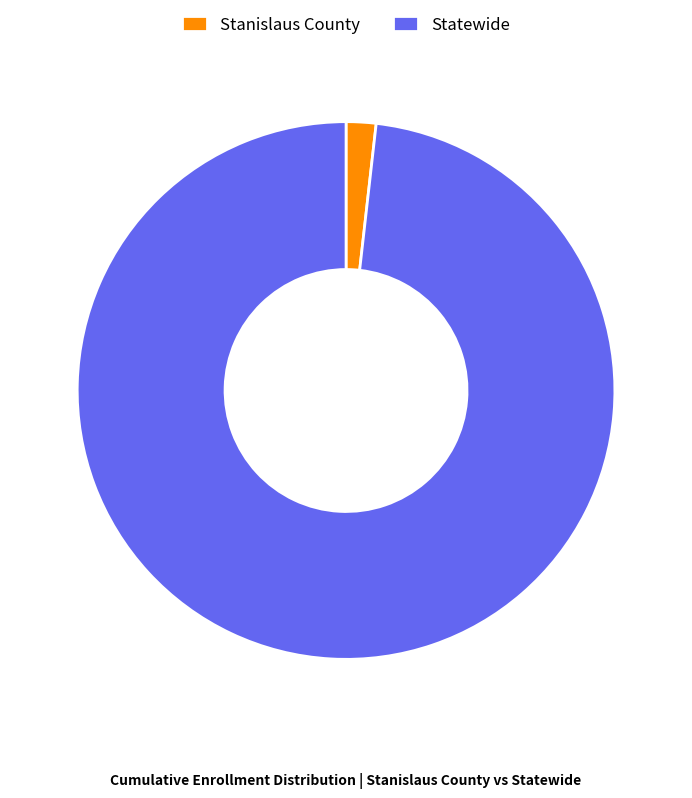

Does any single category account for the majority?

Yes